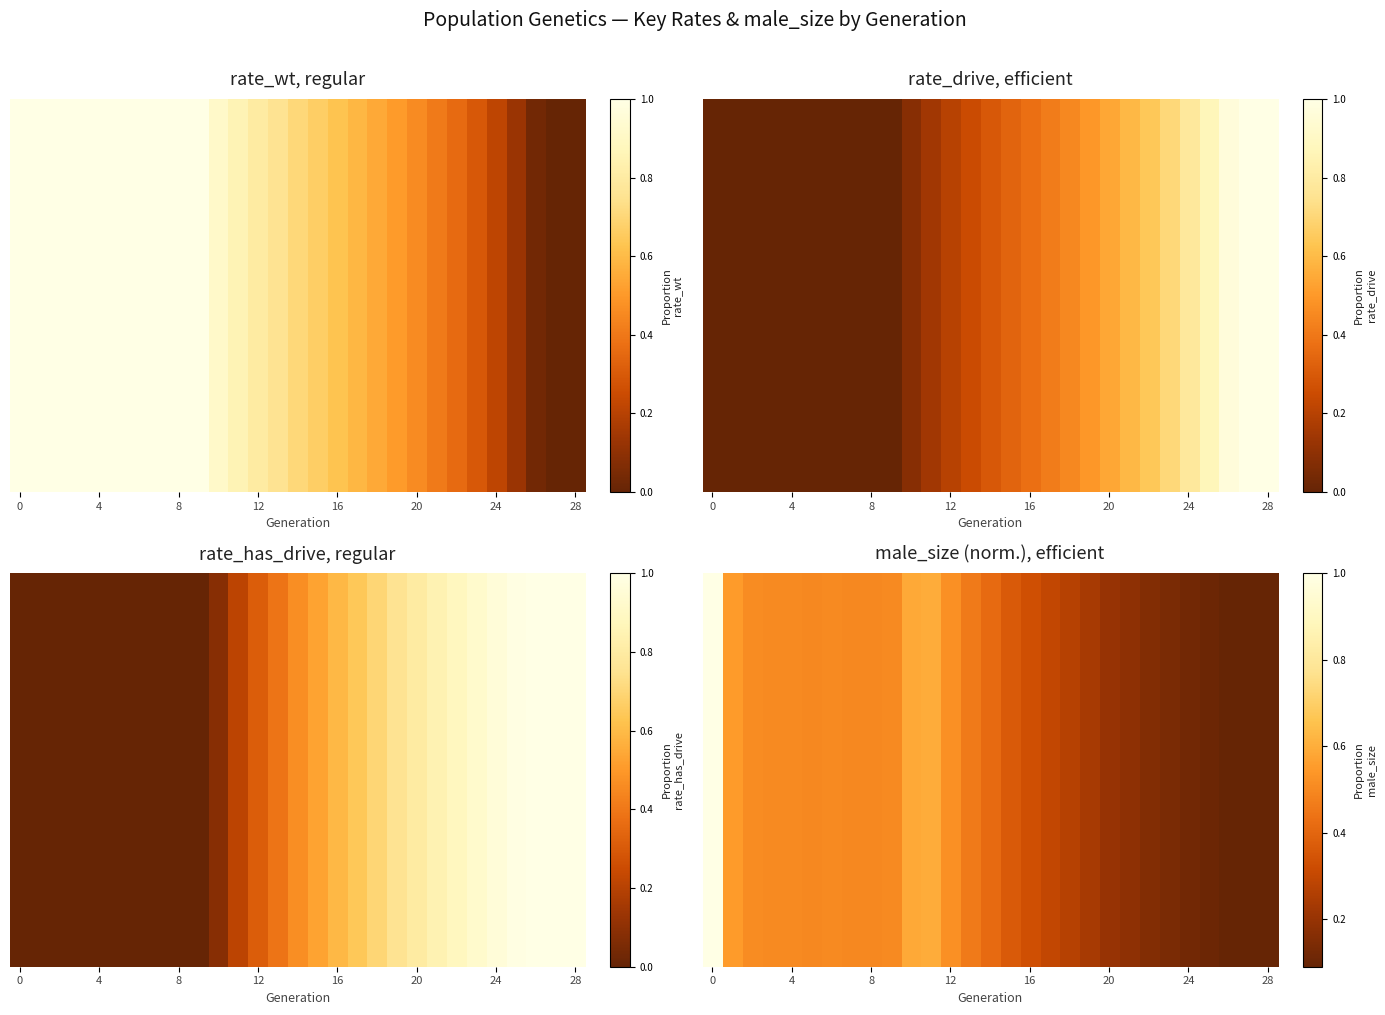

Reading right to left, what are all the values shown in this chart?

0.1	0.1	0.1	0.1	0.1	0.1	0.2	0.2	0.2	0.2	0.3	0.3	0.3	0.4	0.4	0.5	0.5	0.6	0.6	0.5	0.5	0.5	0.5	0.5	0.5	0.5	0.5	0.6	1.0